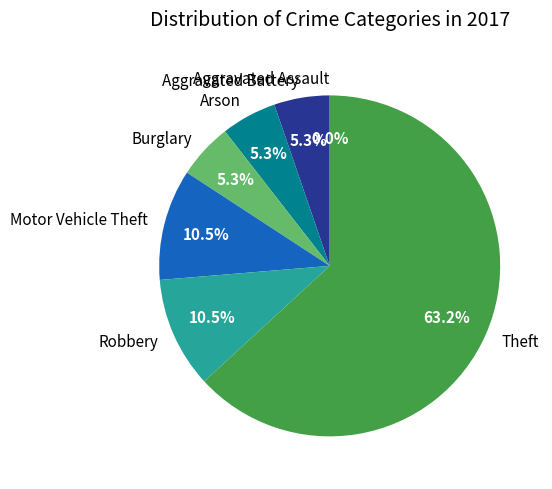

To the nearest percent, what is the combined percentage of Motor Vehicle Theft and Aggravated Assault?

11%